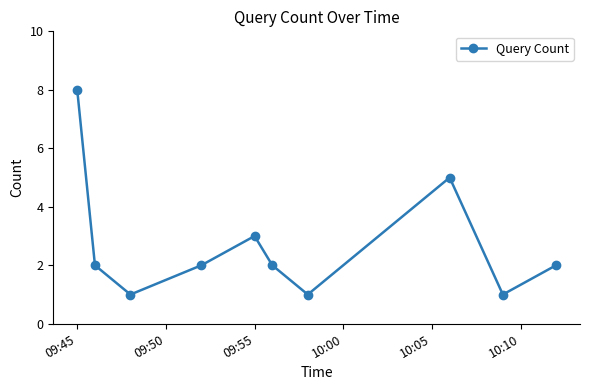

Reading left to right, extract all data points from this chart.

8	2	1	2	3	2	1	5	1	2